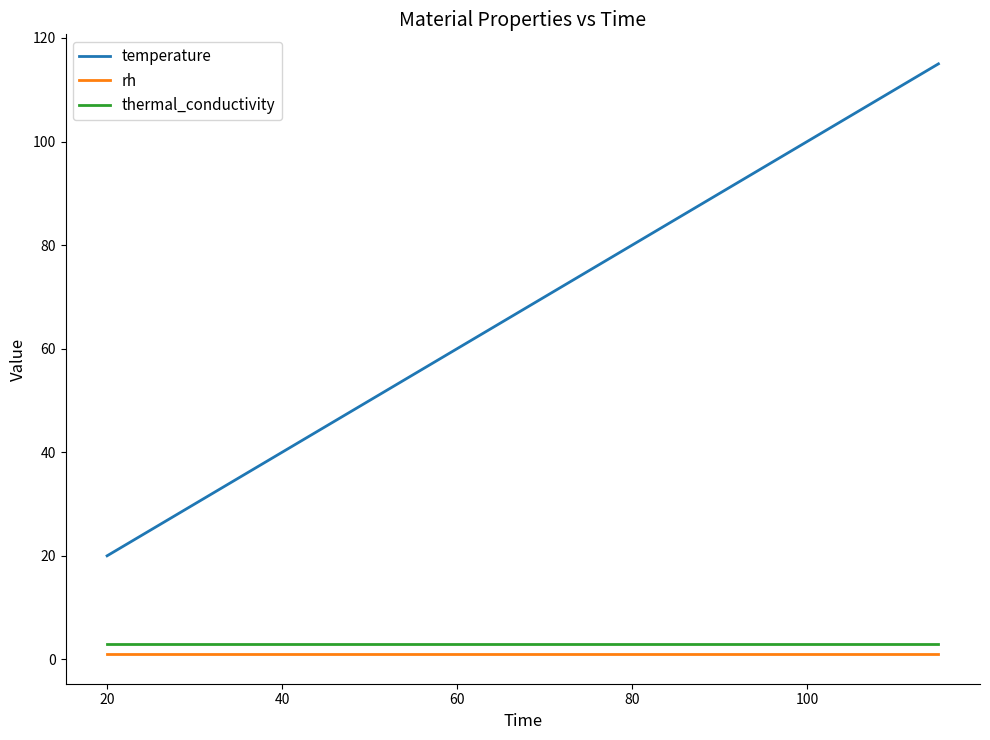

Reading left to right, list all the values displayed in this chart.

temperature: 20	25	30	35	40	45	50	55	60	65	70	75	80	85	90	95	100	105	110	115
rh: 1	1	1	1	1	1	1	1	1	1	1	1	1	1	1	1	1	1	1	1
thermal_conductivity: 3	3	3	3	3	3	3	3	3	3	3	3	3	3	3	3	3	3	3	3